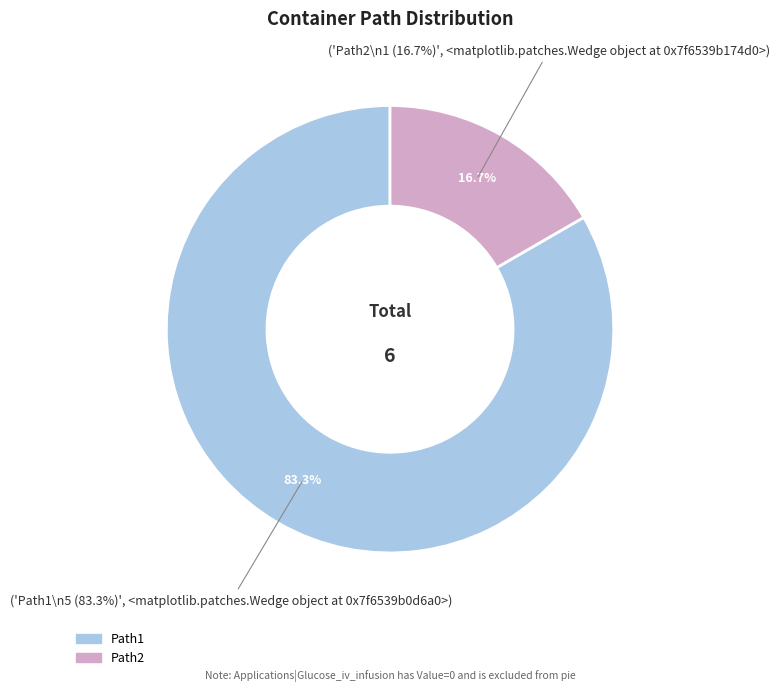

What is the change in value from Path1 to Applications|Glucose_iv_infusion?

-5